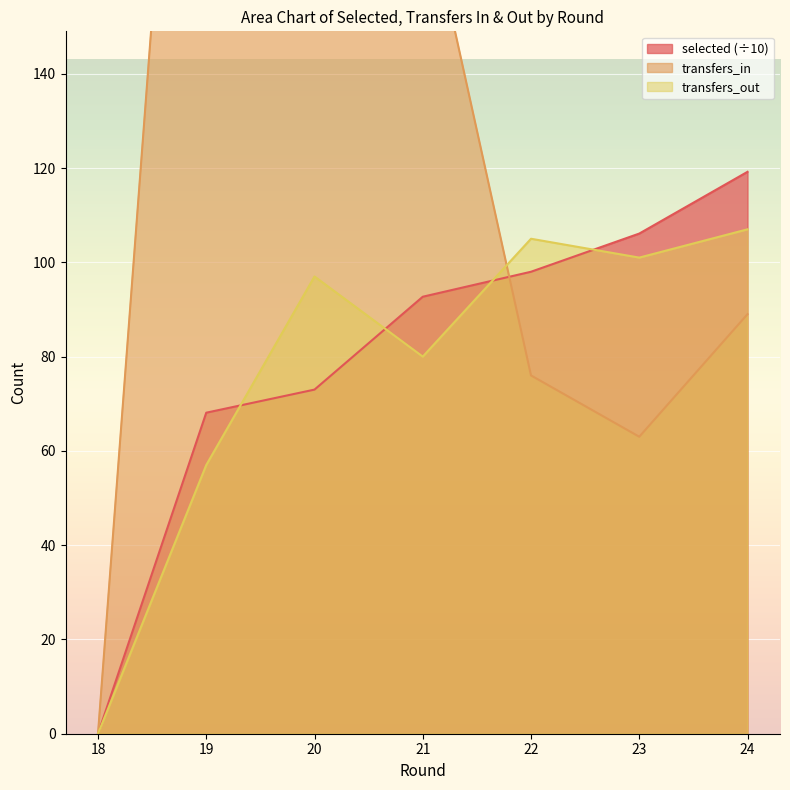

At which category is the sum across all series the highest?

19